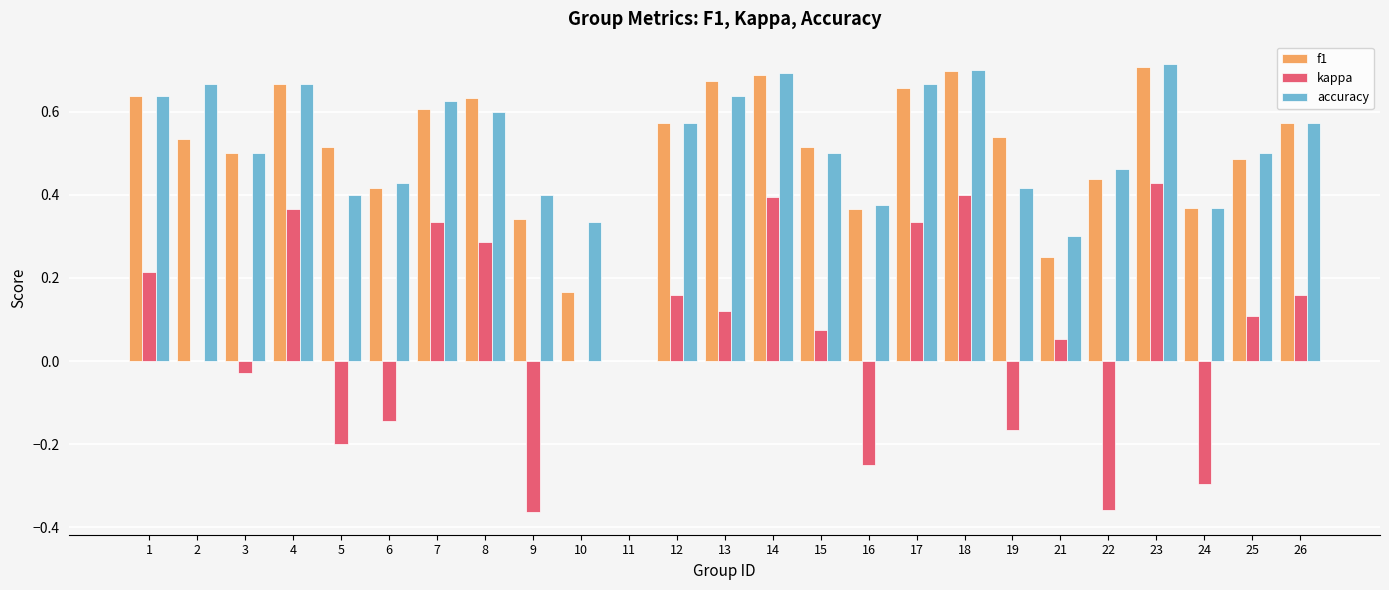

What is the total value across all series at 12?

1.3